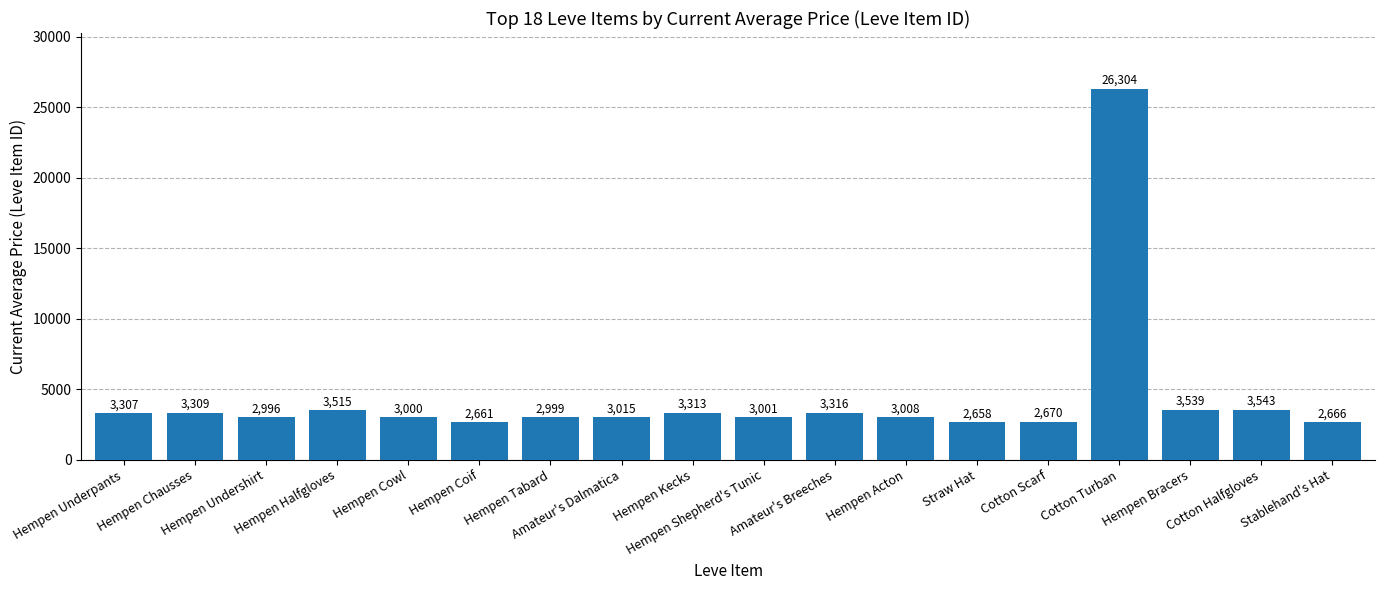

What is the label of the 17th bar from the right?

Hempen Chausses